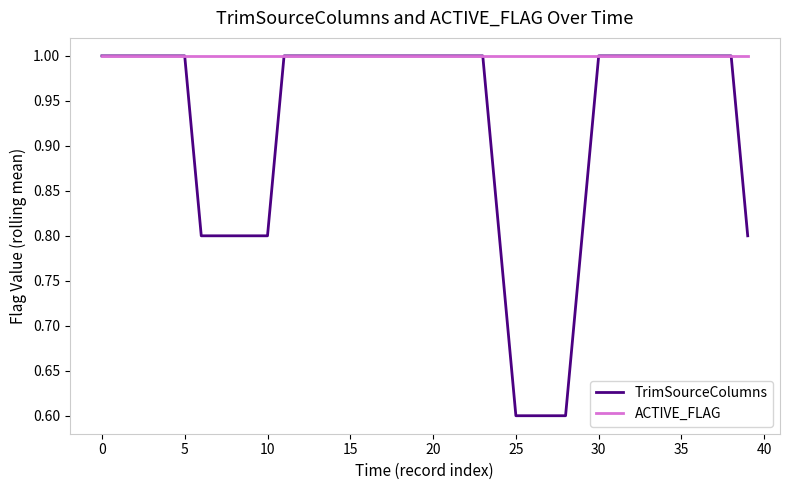

What is the minimum value shown in the chart?

0.6